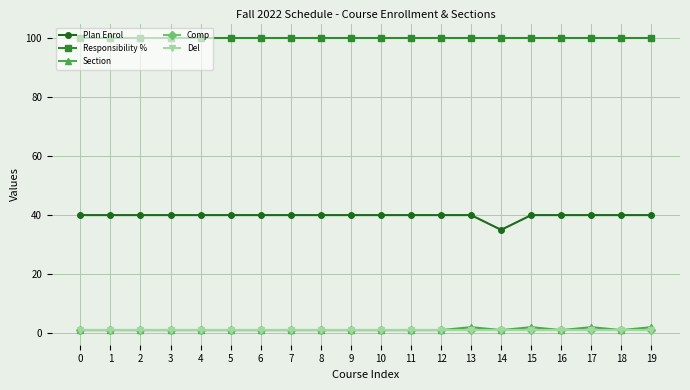

Does the chart have visible grid lines?

Yes